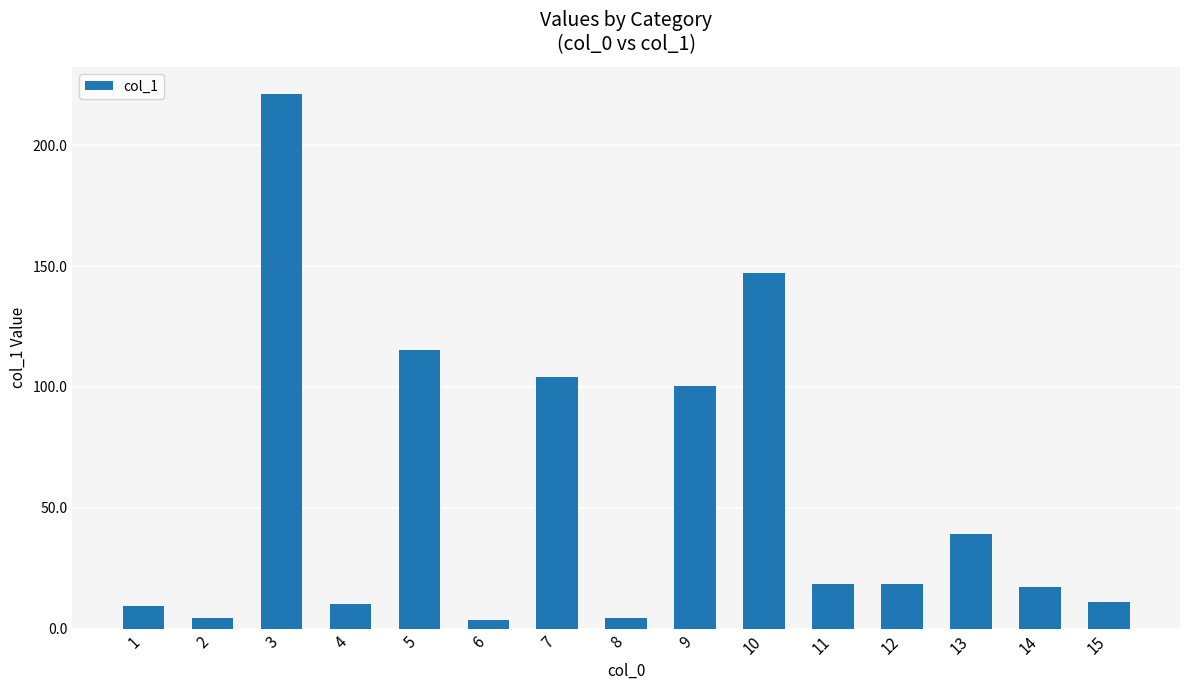

How many series are shown in this chart?

1